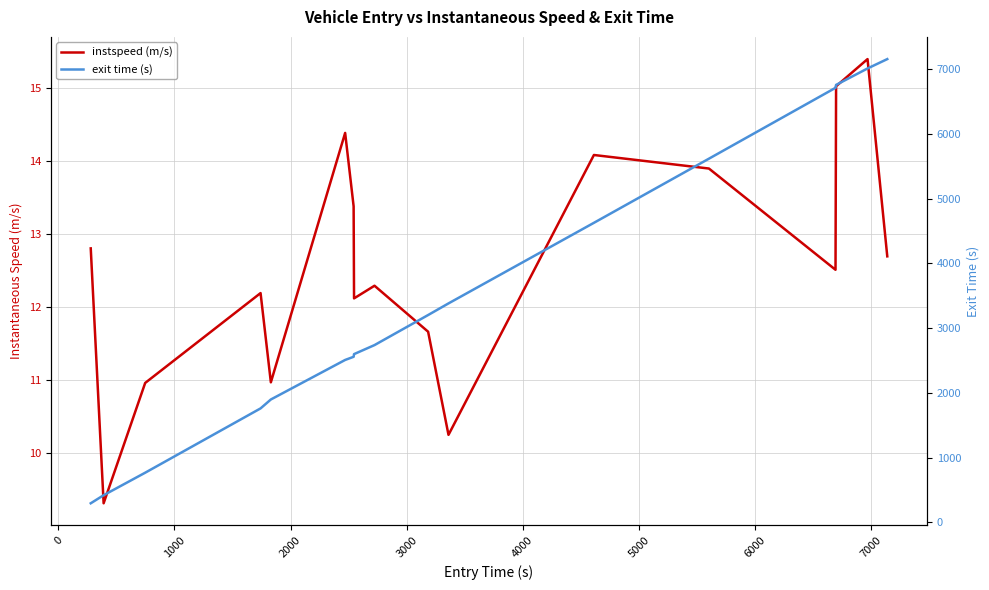

List the series in order of their peak value, lowest first.

instspeed (m/s), exit time (s)